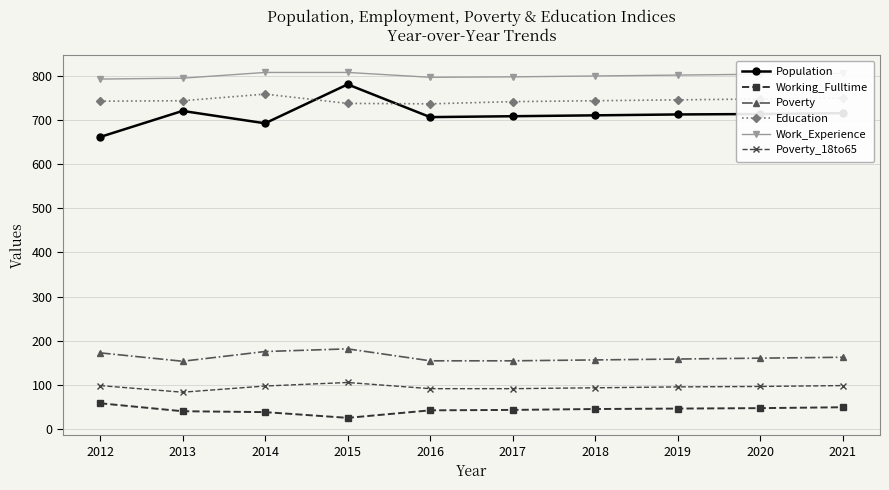

What value does the Poverty_18to65 series have at 2020?

97